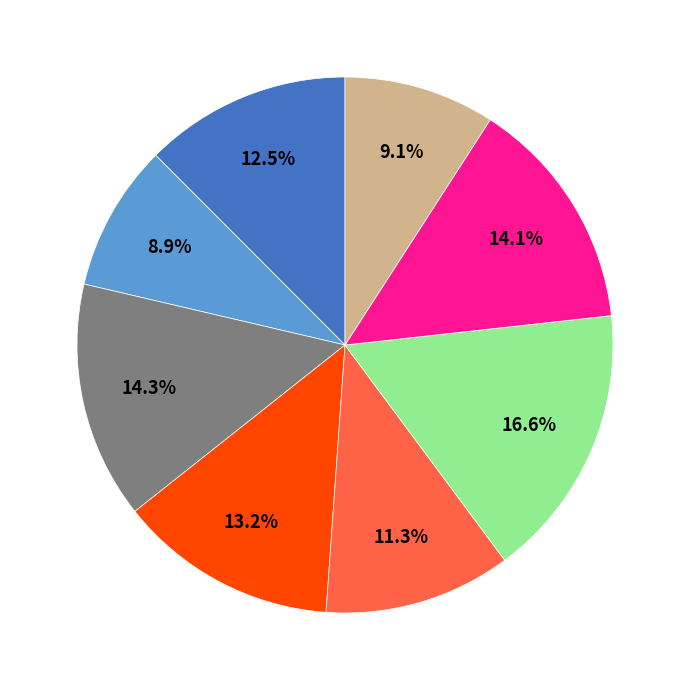

Is there any slice that represents more than half of the pie?

No